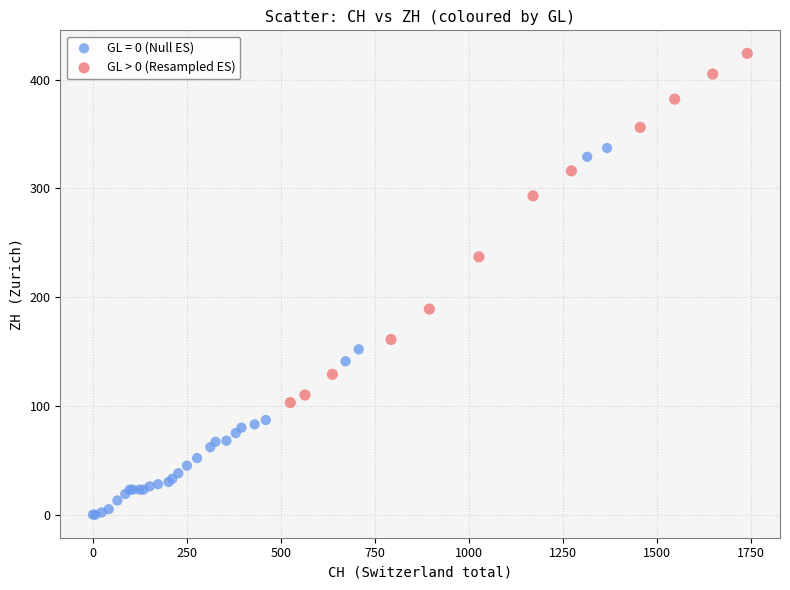

Which series reaches the maximum Y coordinate?

GL > 0 (Resampled ES)